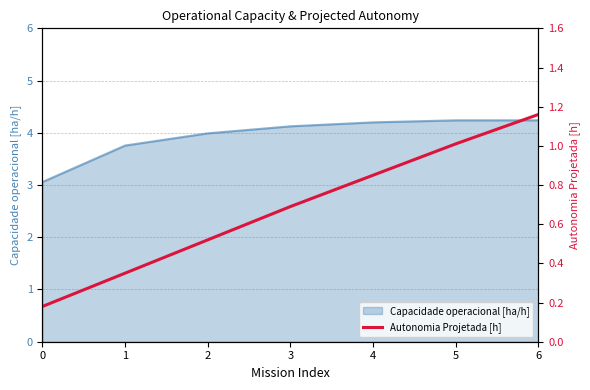

The Capacidade operacional [ha/h] series shows 4.2 at 6. True or false?

True